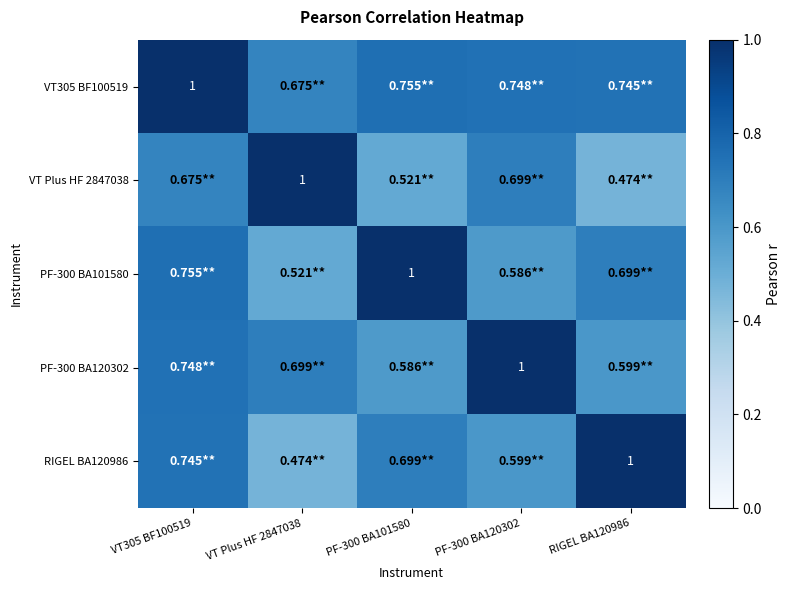

At RIGEL BA120986, list the series in order from smallest to largest.

VT Plus HF 2847038, PF-300 BA120302, PF-300 BA101580, VT305 BF100519, RIGEL BA120986